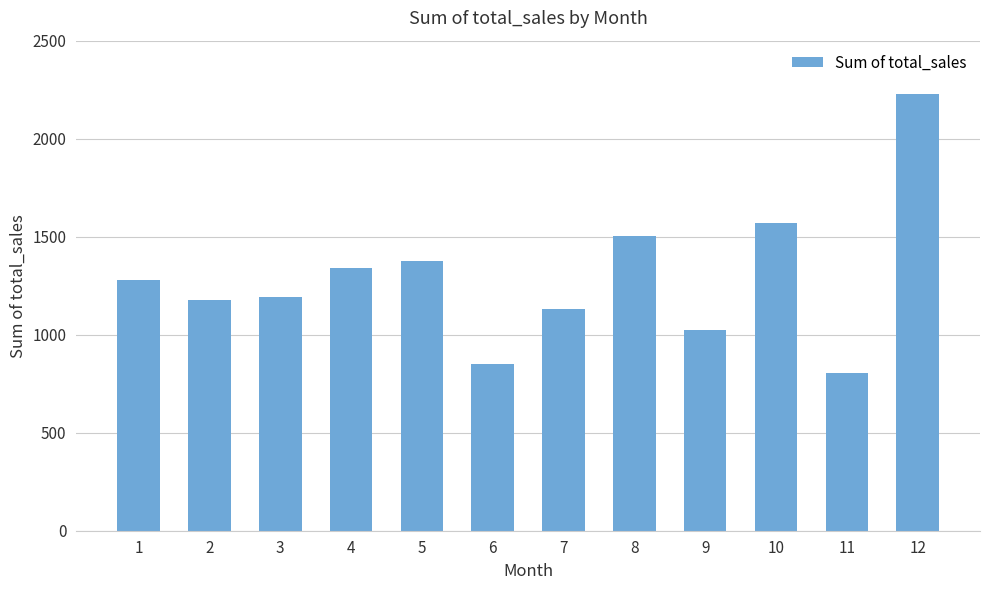

Where does the data first go above 1276?

1